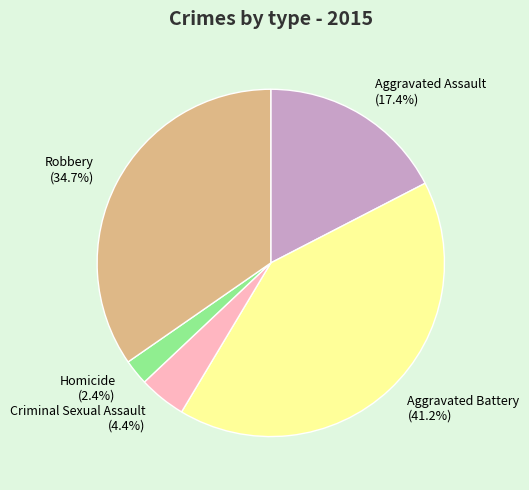

To the nearest percent, what is the average slice percentage?

20%